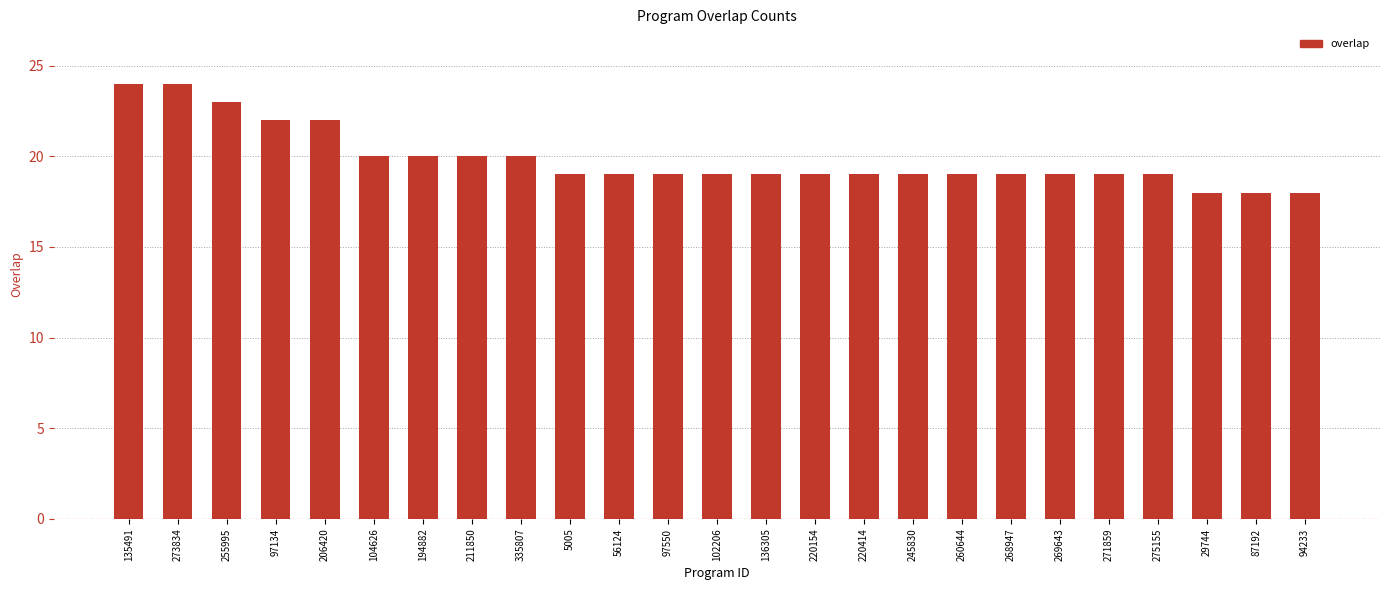

What is the minimum value shown in the chart?

18